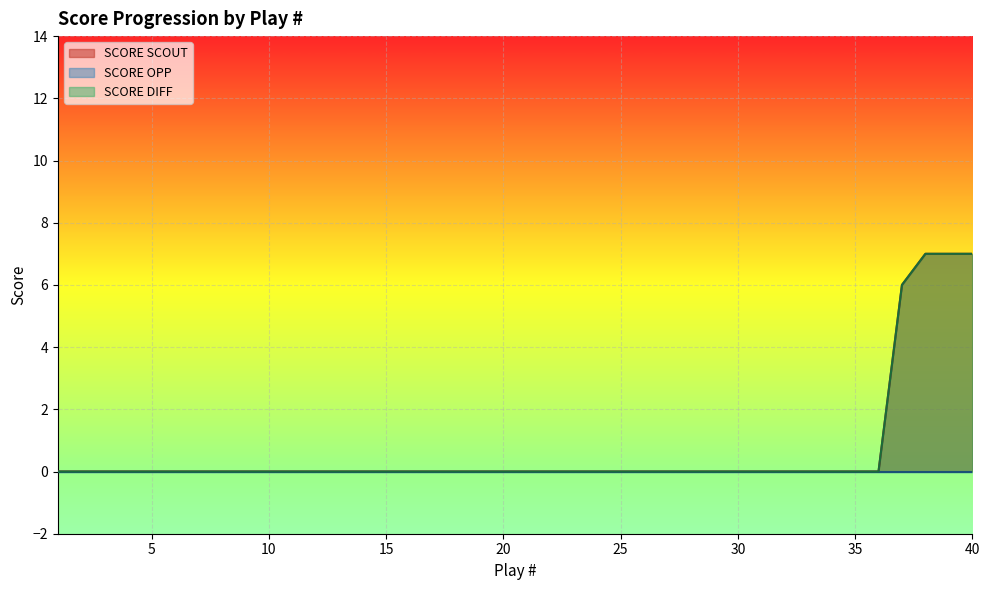

True or false: SCORE SCOUT has more than 2 points higher than both neighbors.

False